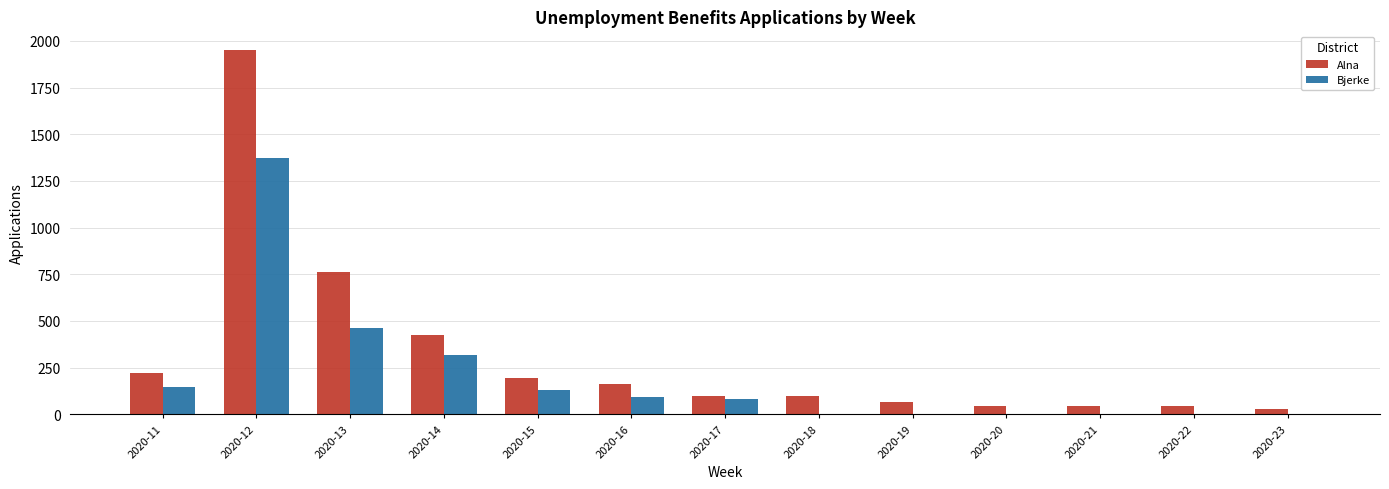

What is the difference between the Alna values at 2020-20 and 2020-16?

119